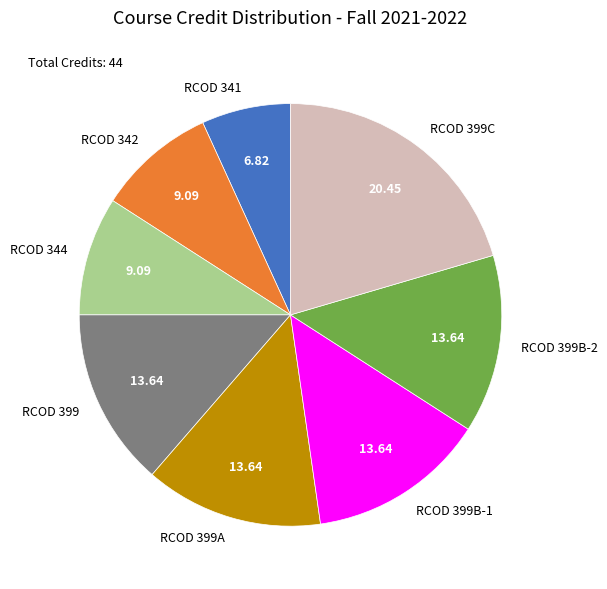

Is it true that RCOD 399A is 7% of the pie?

False